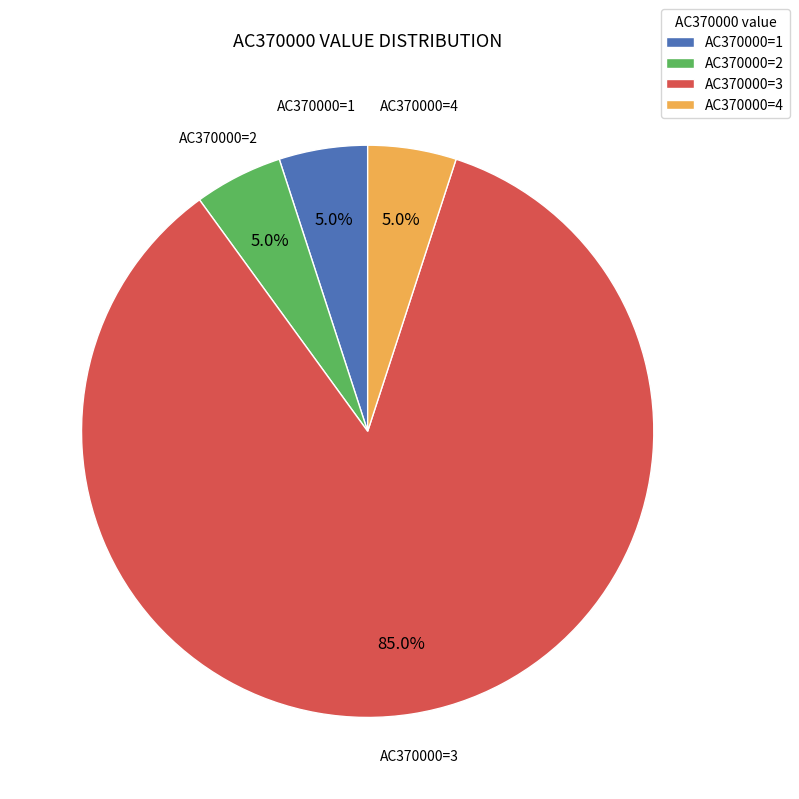

Combined, what portion of the pie is AC370000=3 and AC370000=2?

90.0%